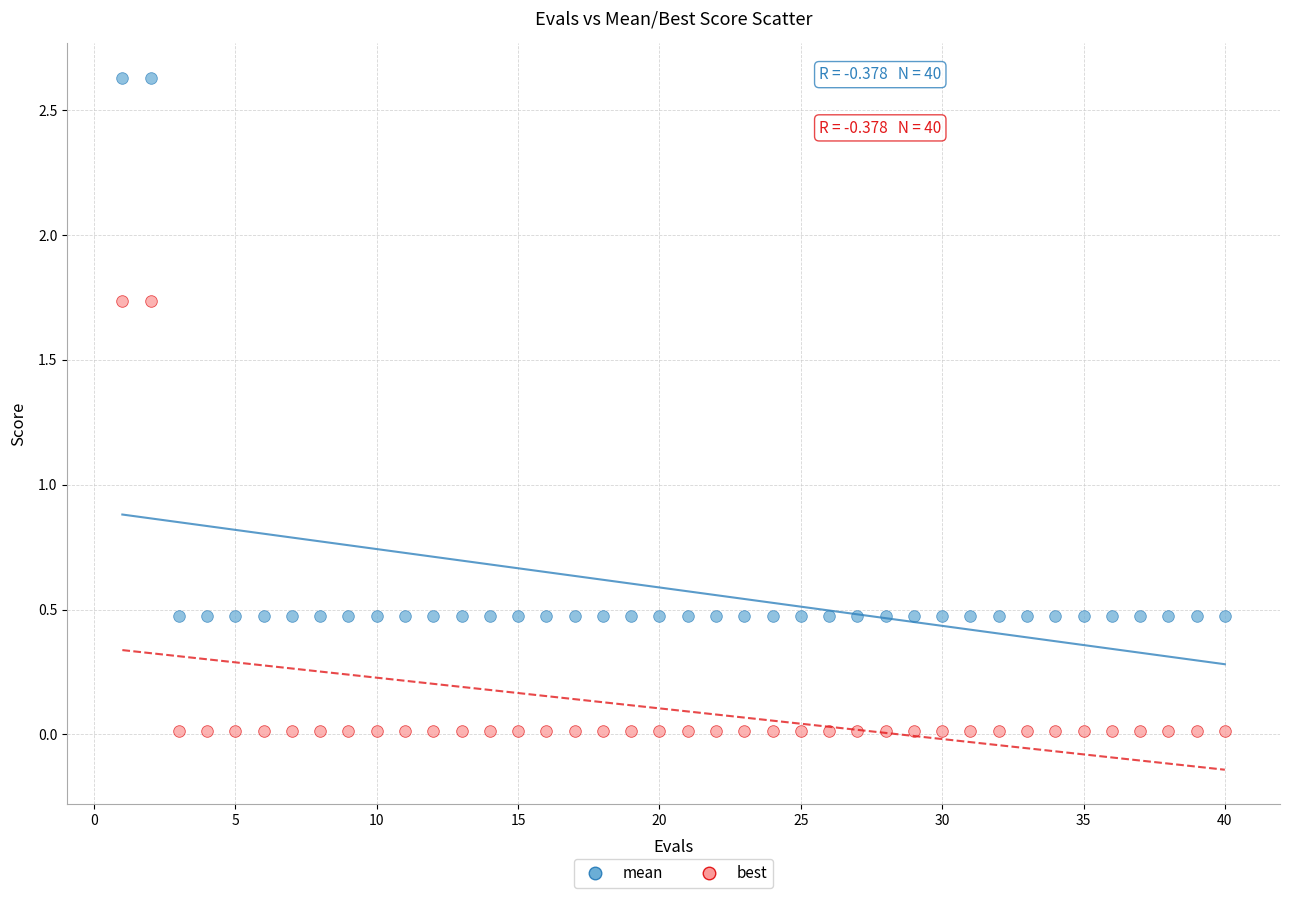

Across all data points, what is the range of Y values (max minus min)?

2.6